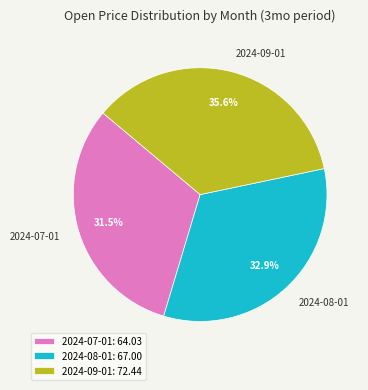

How much of the chart is everything except 2024-07-01?

68.5%